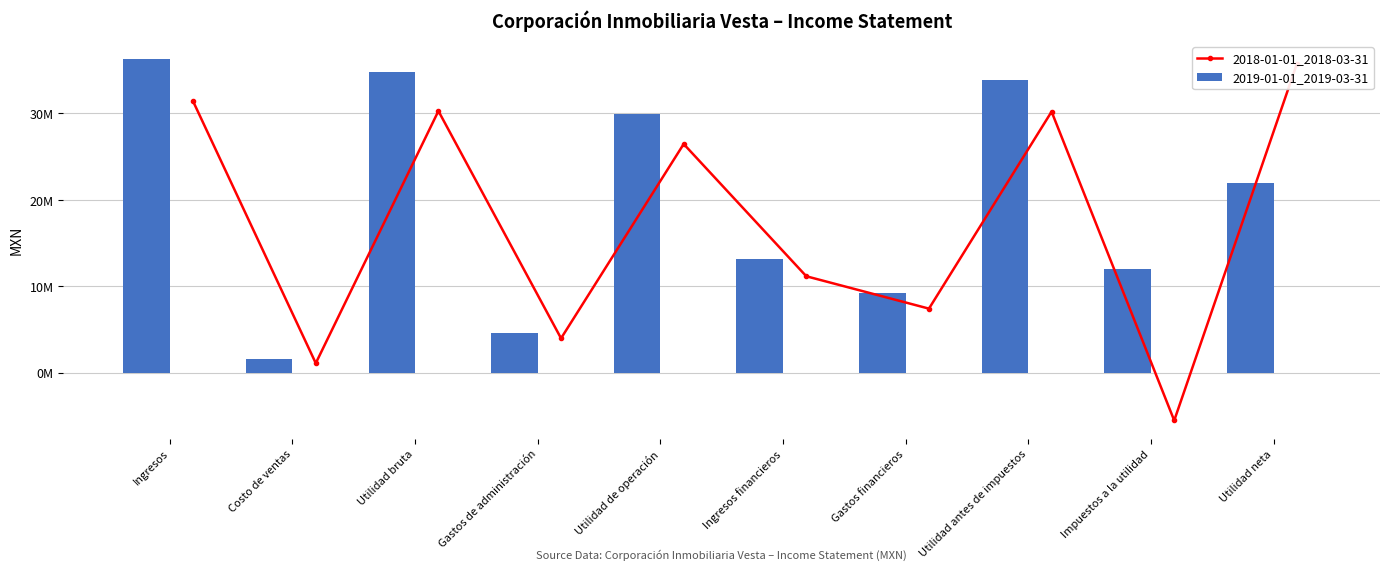

Rank the series by their maximum value, from lowest to highest.

2018-01-01_2018-03-31, 2019-01-01_2019-03-31